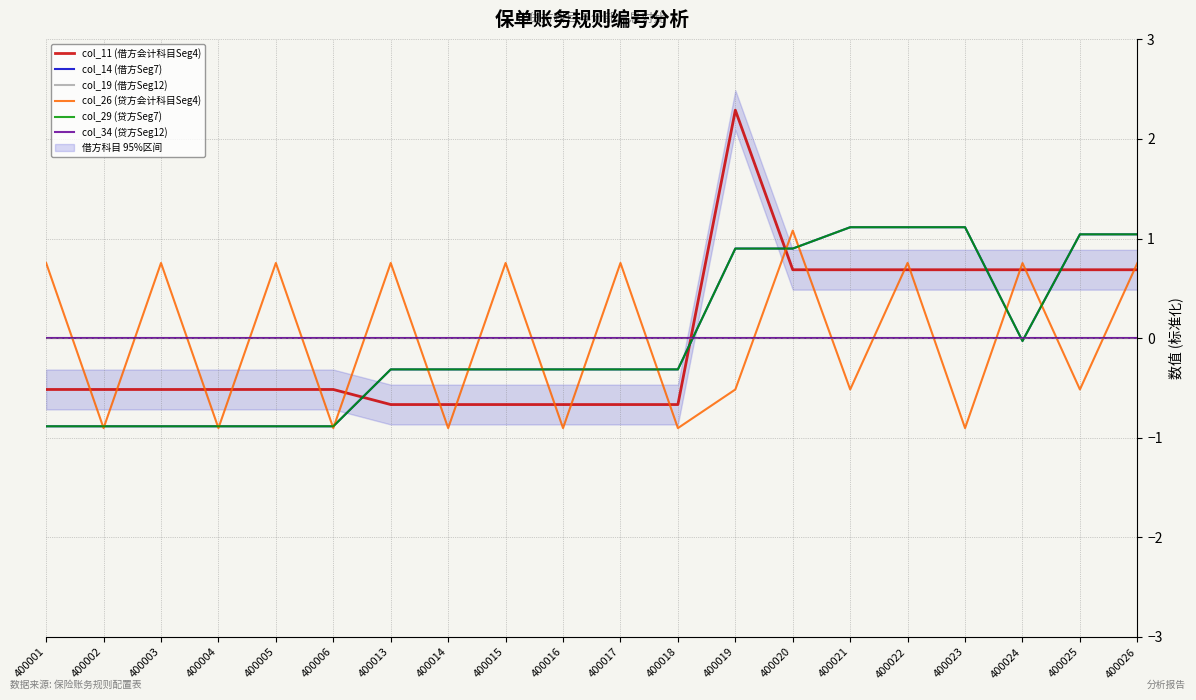

Which category has the lowest value in the col_29 (贷方Seg7) series?

400001